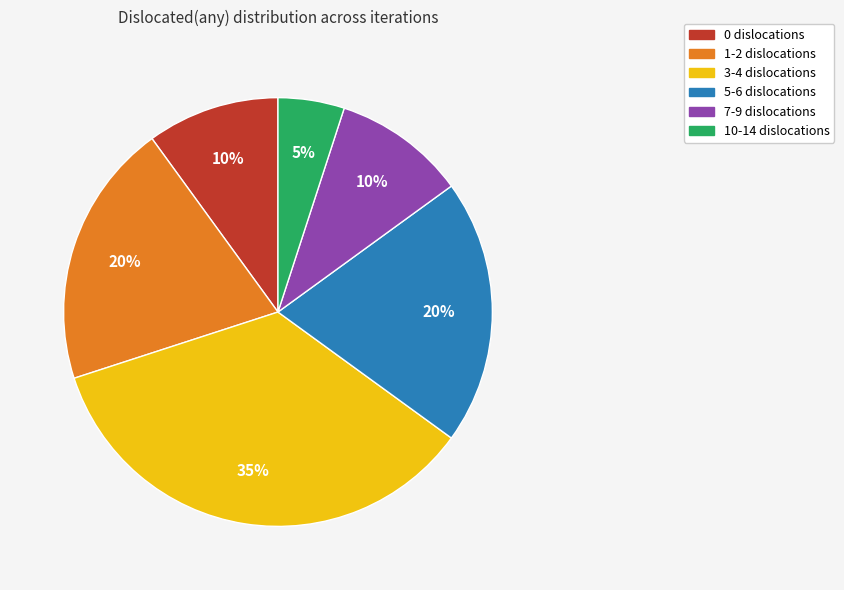

To the nearest percent, what percentage of the pie is 0?

10%